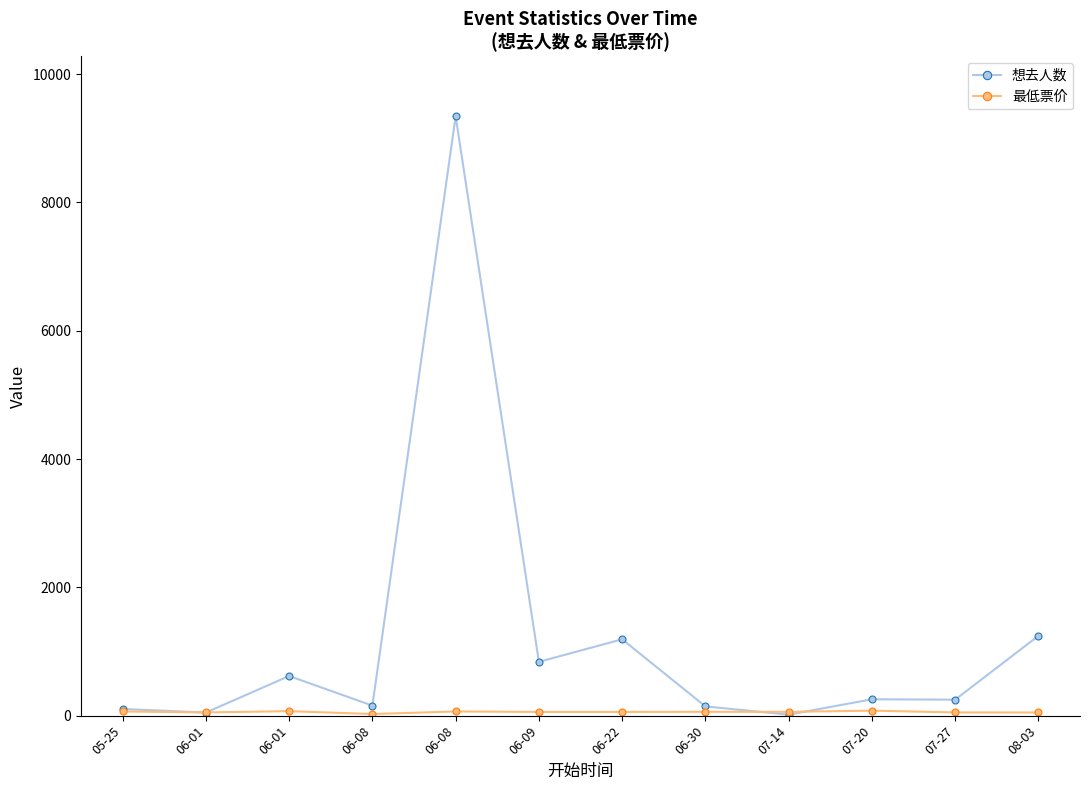

True or false: 最低票价 has a value of 79 at 08-03.

False